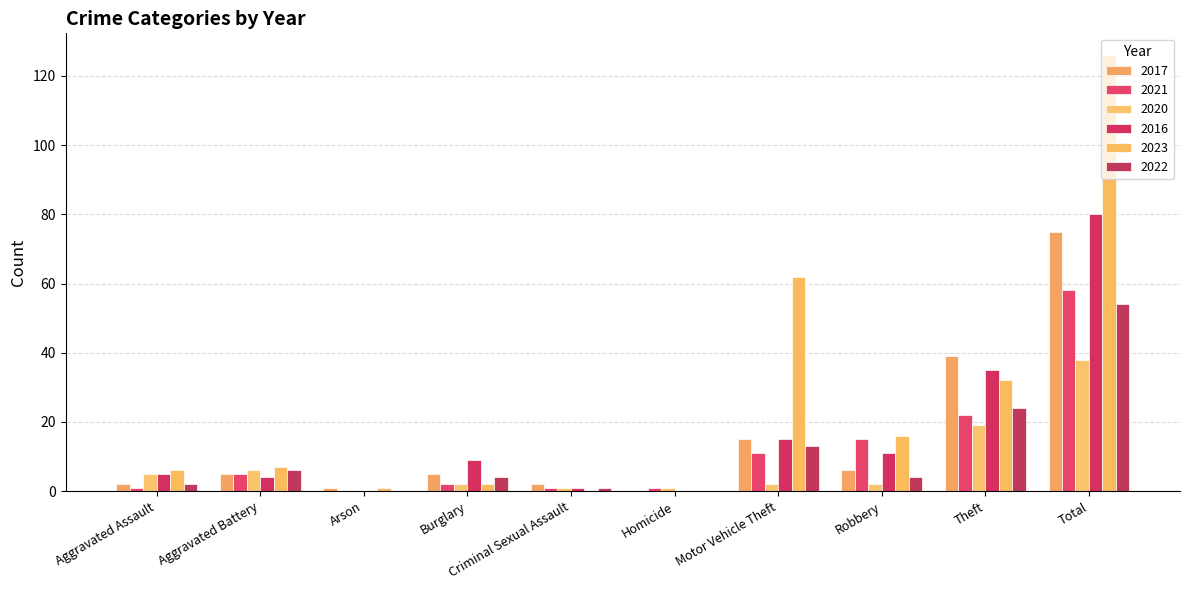

True or false: 2017 has a value of 2 at Criminal Sexual Assault.

True